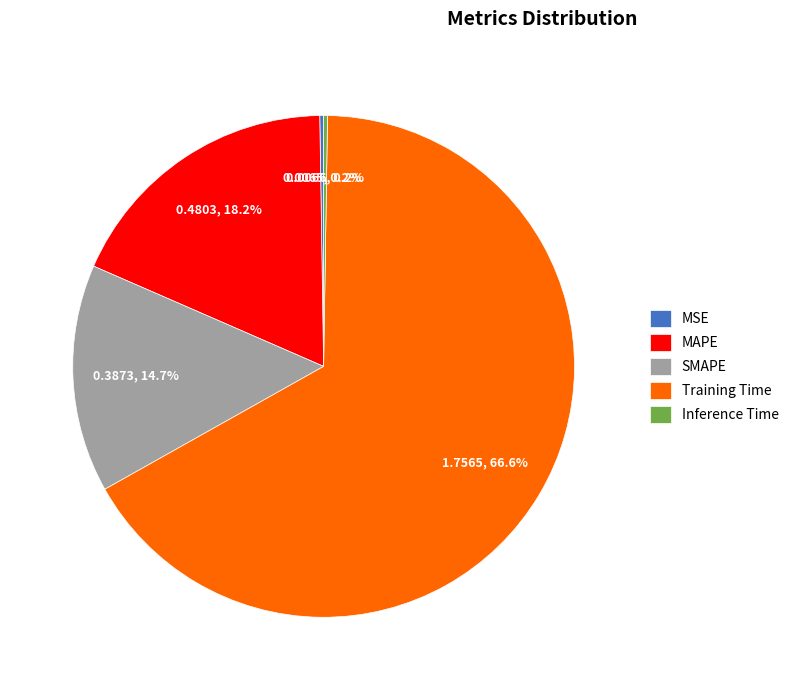

What percentage is NOT represented by SMAPE?

85.3%